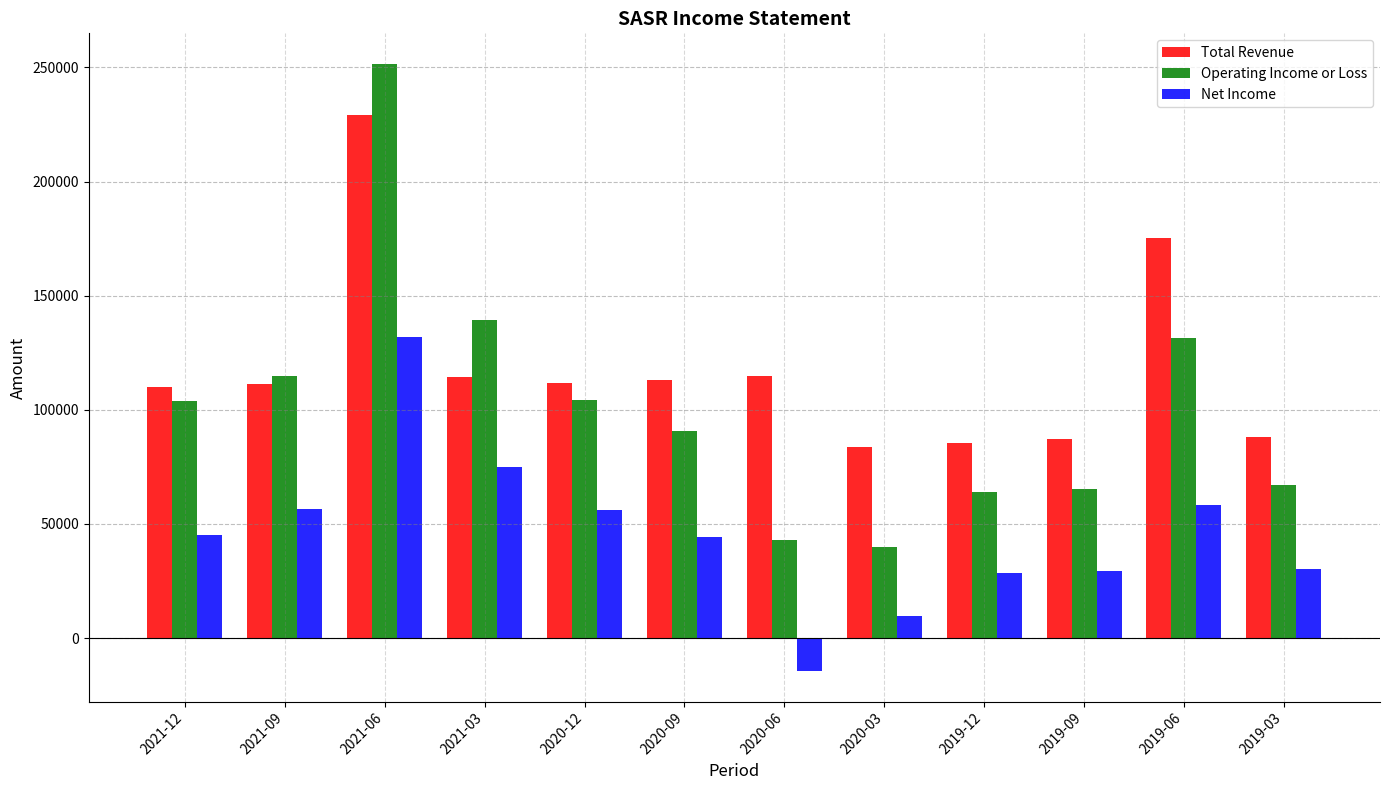

The Operating Income or Loss series shows 81279 at 2019-06. True or false?

False